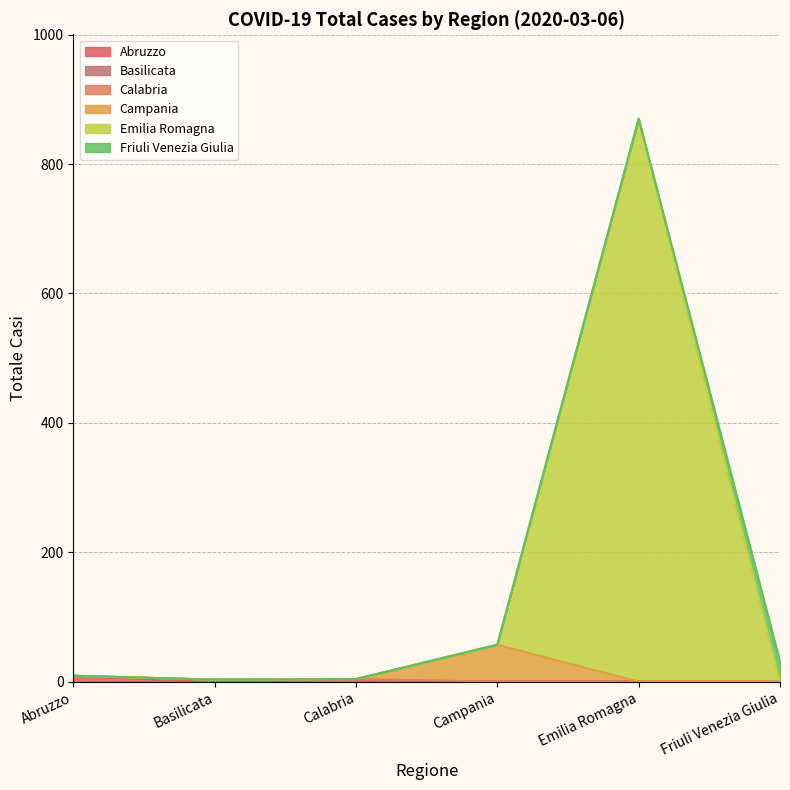

Which has a higher value, Abruzzo or Campania?

Abruzzo